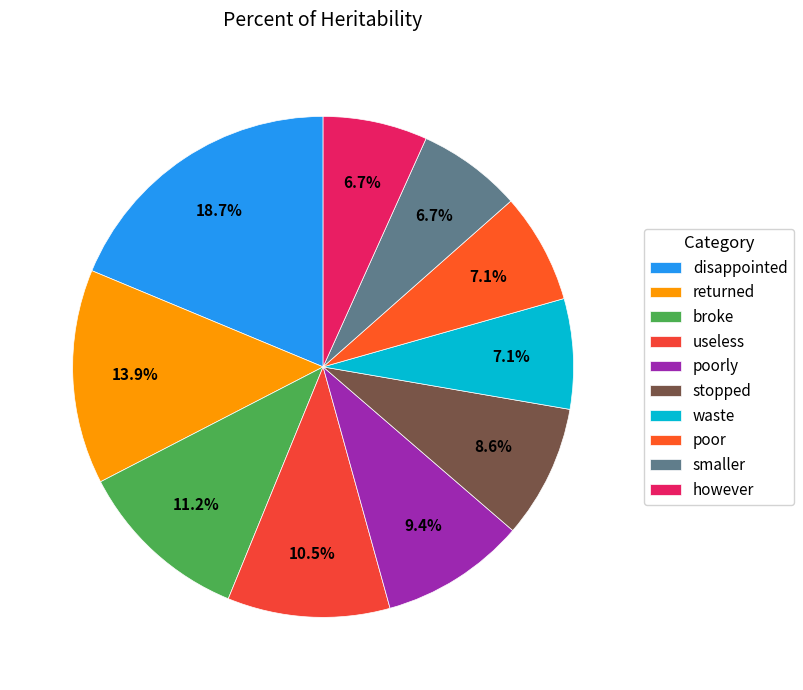

Count the number of slices in the pie.

10